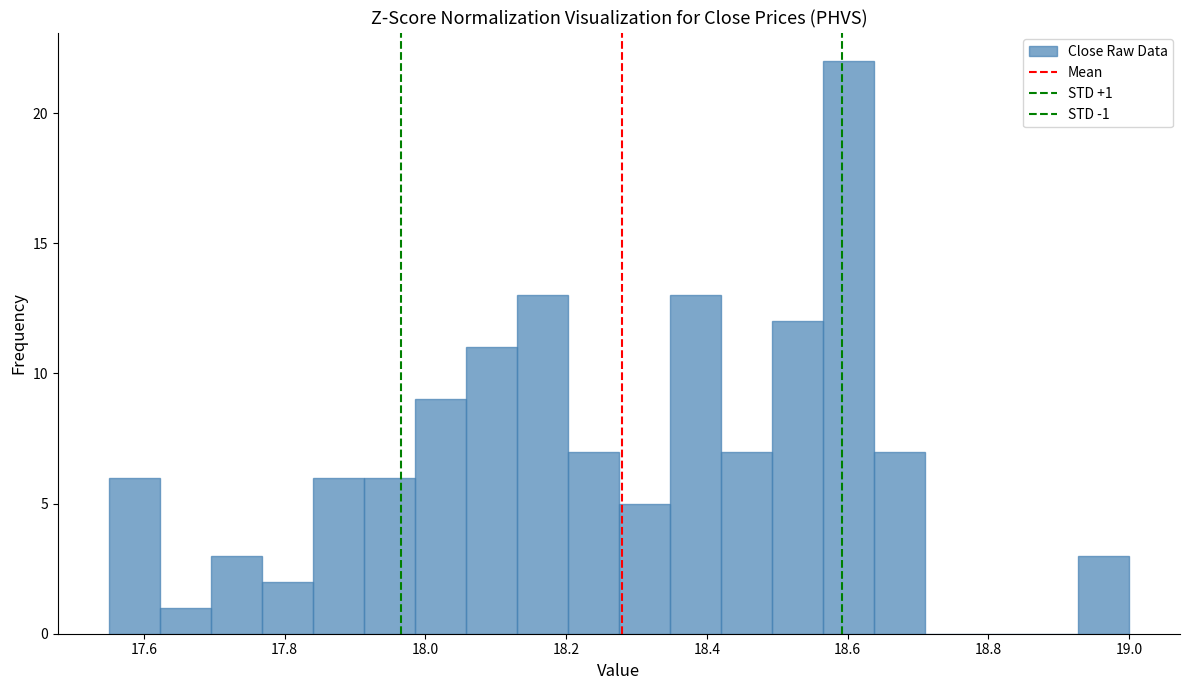

Read against the x-axis, roughly where is the centre of the tallest bar?

18.60